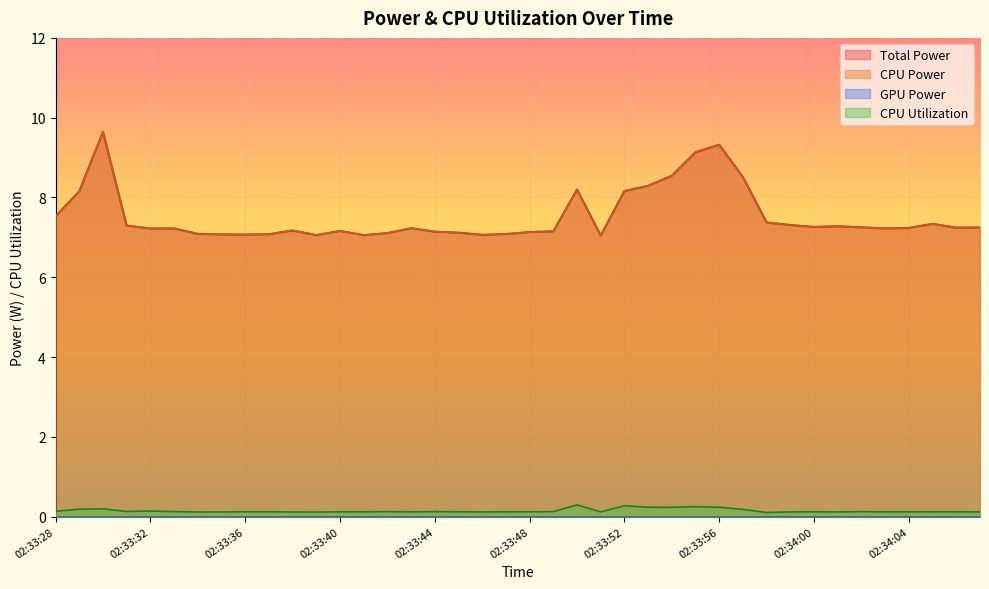

In CPU Power, how many points are higher than both neighbors (excluding endpoints)?

9